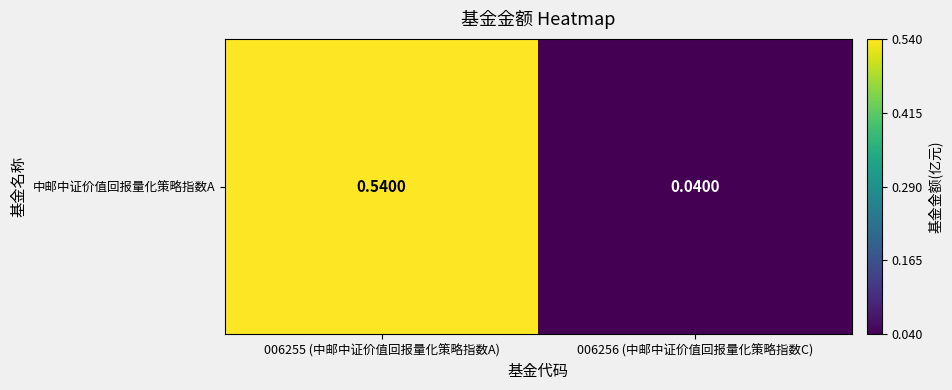

What is the average value?

0.3